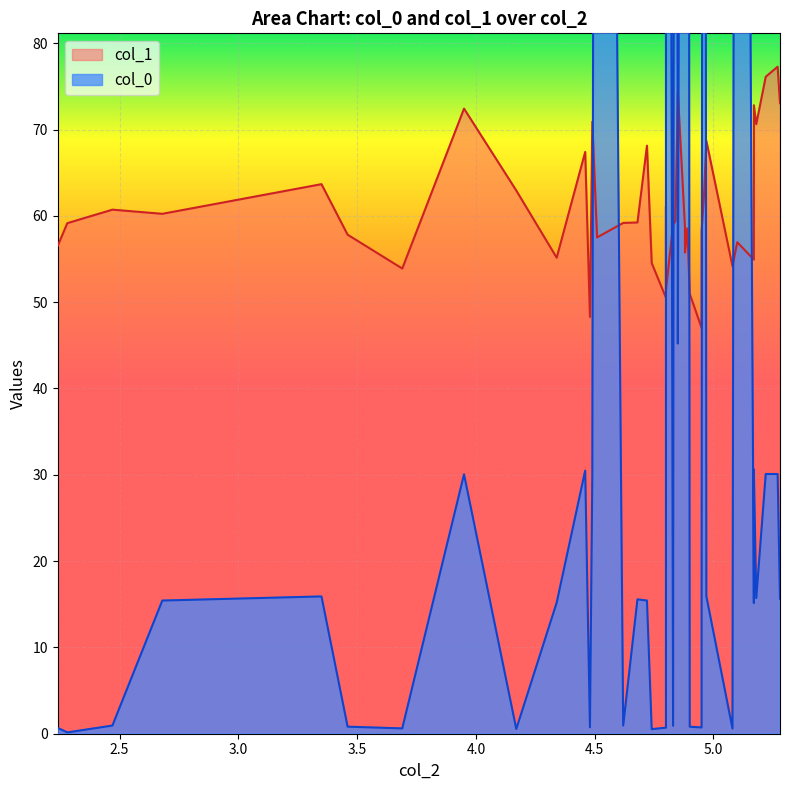

True or false: col_0 has a value of 0.4 at 3.46.

False